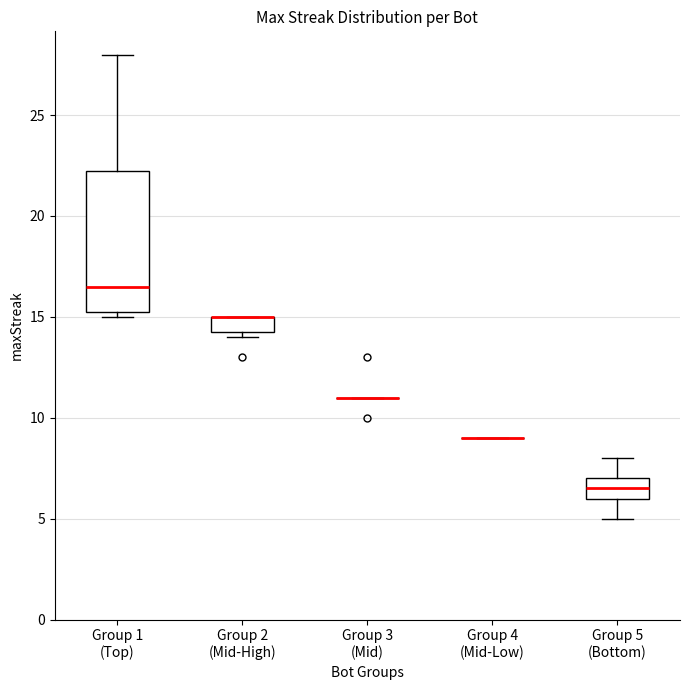

Comparing the boxes themselves (not the whiskers), which one is the tallest?

Group 1 (Top)